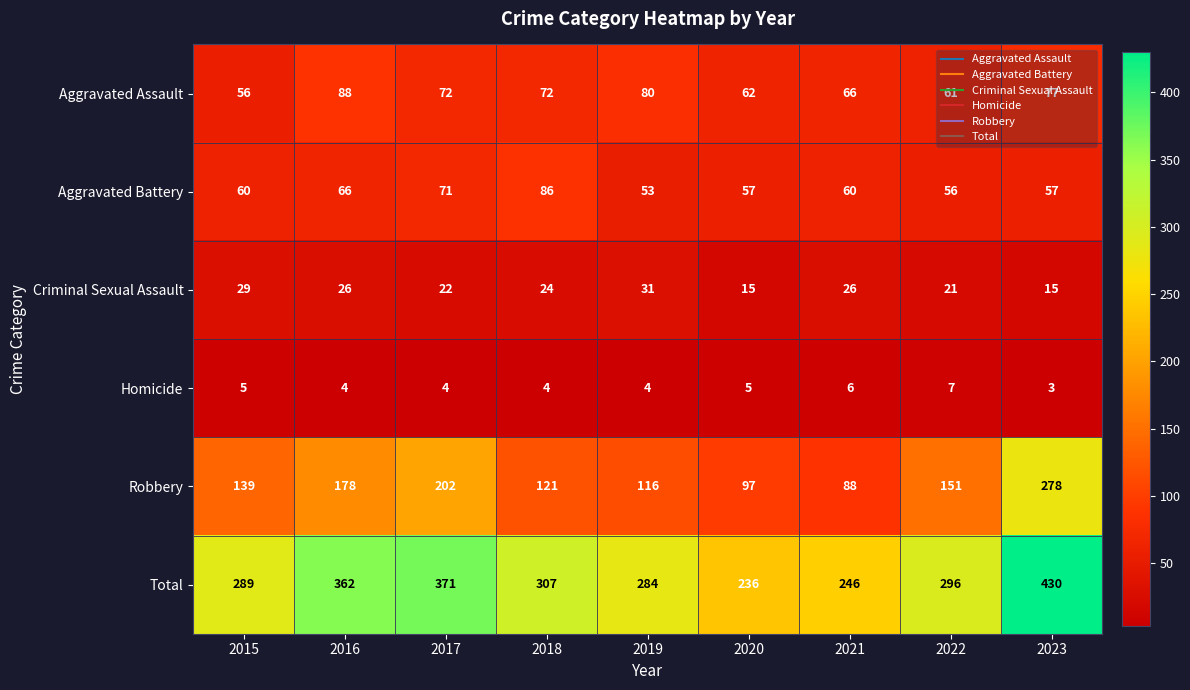

Which series changed the most between 2017 and 2022?

Total